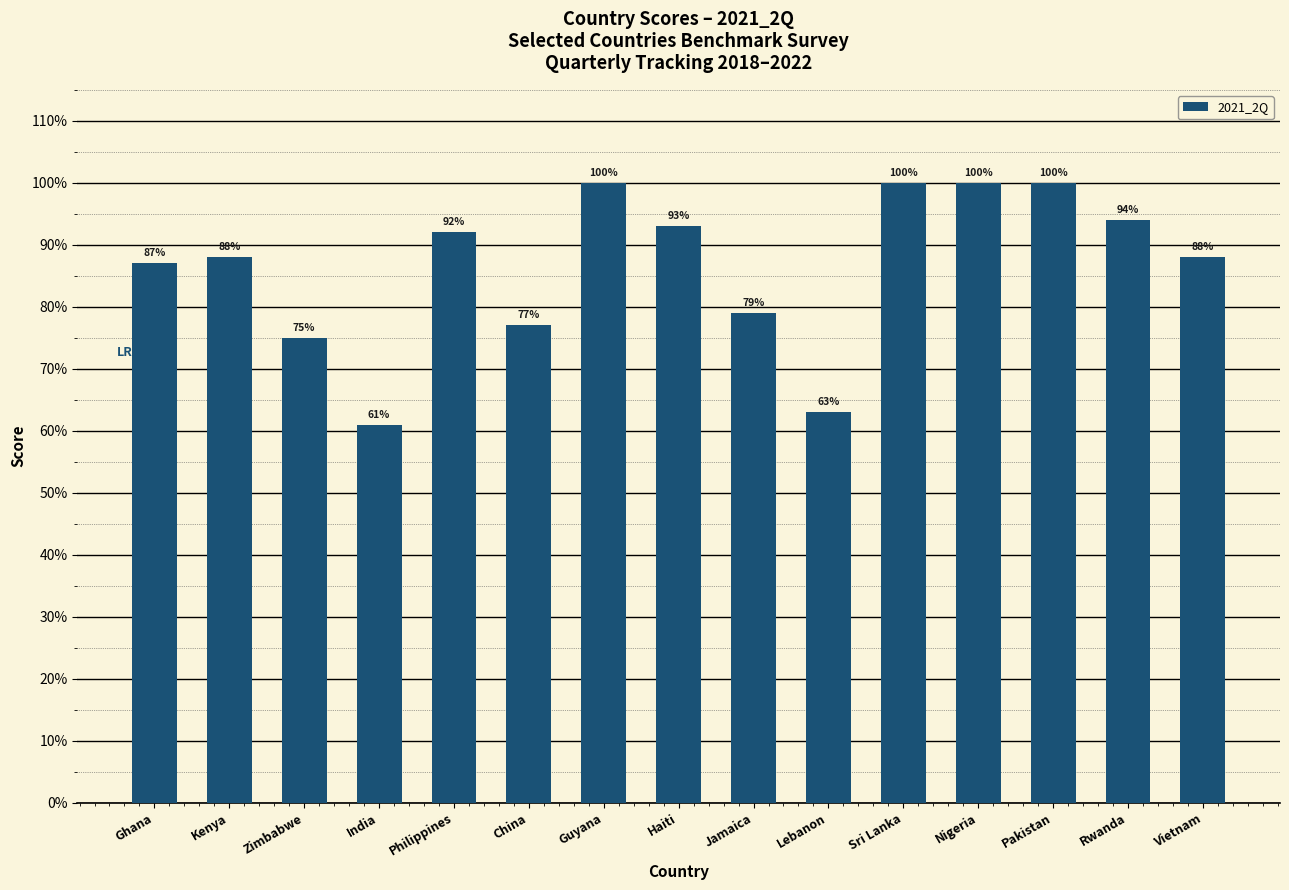

Reading left to right, extract all data points from this chart.

Ghana=87	Kenya=88	Zimbabwe=75	India=61	Philippines=92	China=77	Guyana=100	Haiti=93	Jamaica=79	Lebanon=63	Sri Lanka=100	Nigeria=100	Pakistan=100	Rwanda=94	Vietnam=88